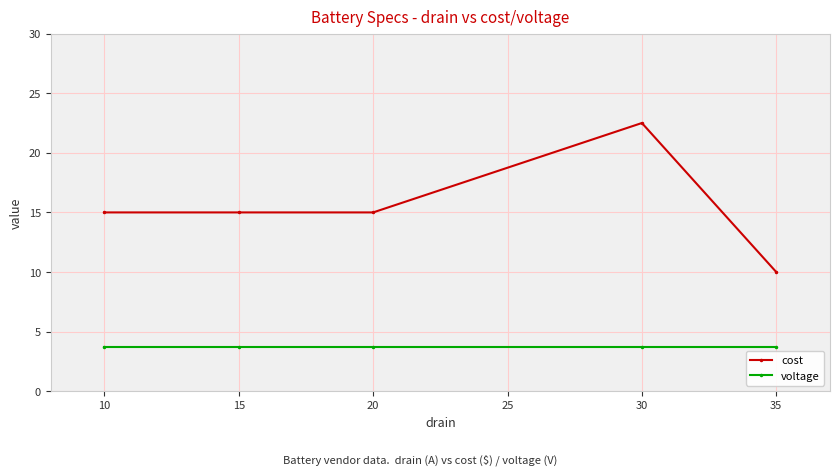

How many lines are shown in the chart?

2